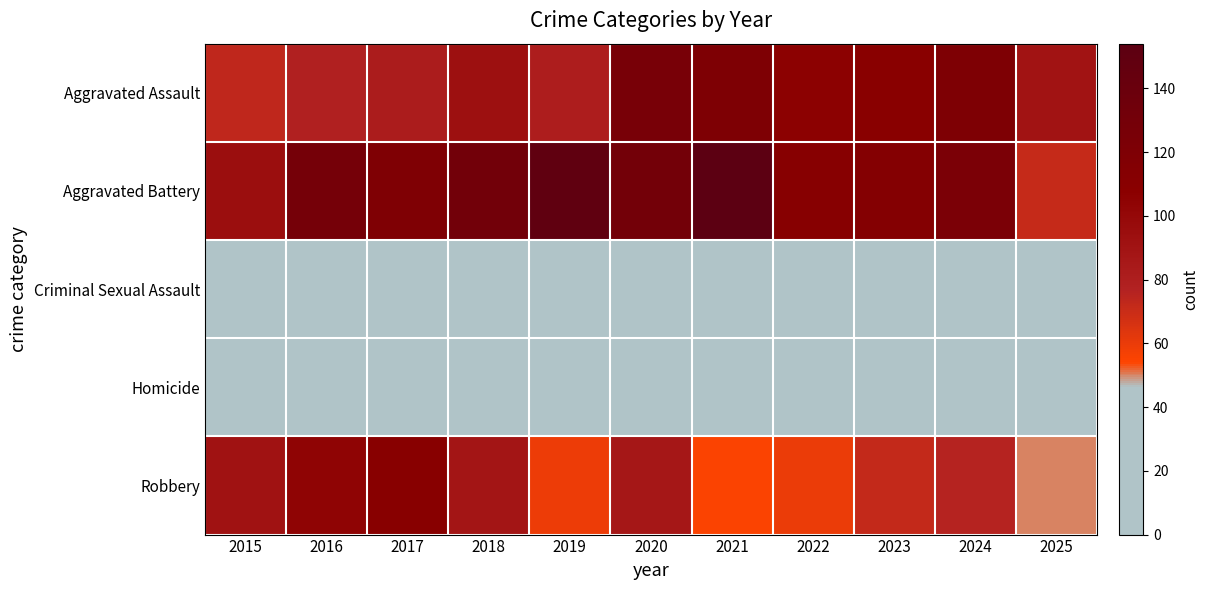

What is the spread (max minus min) of values at 2018?

115